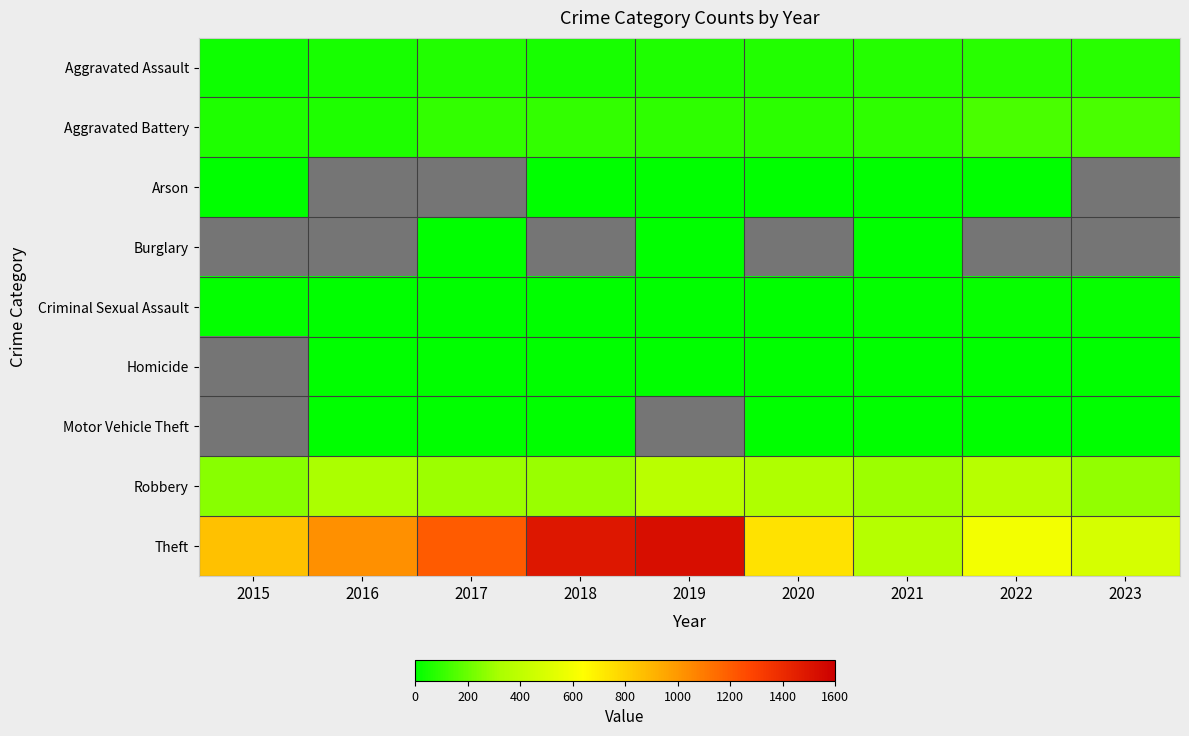

Which category has the lowest value in the Aggravated Battery series?

2015